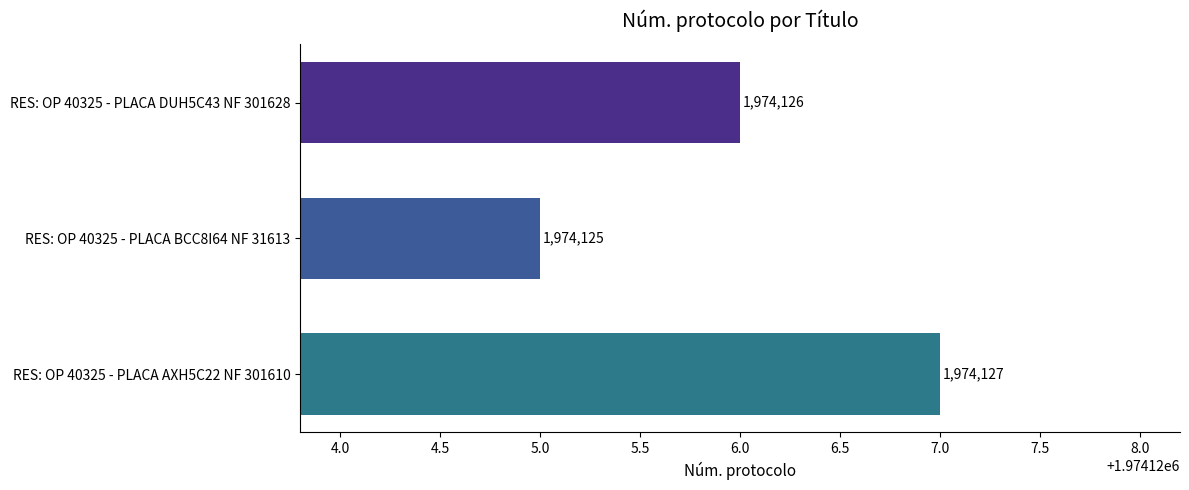

Count the number of categories in the chart.

3